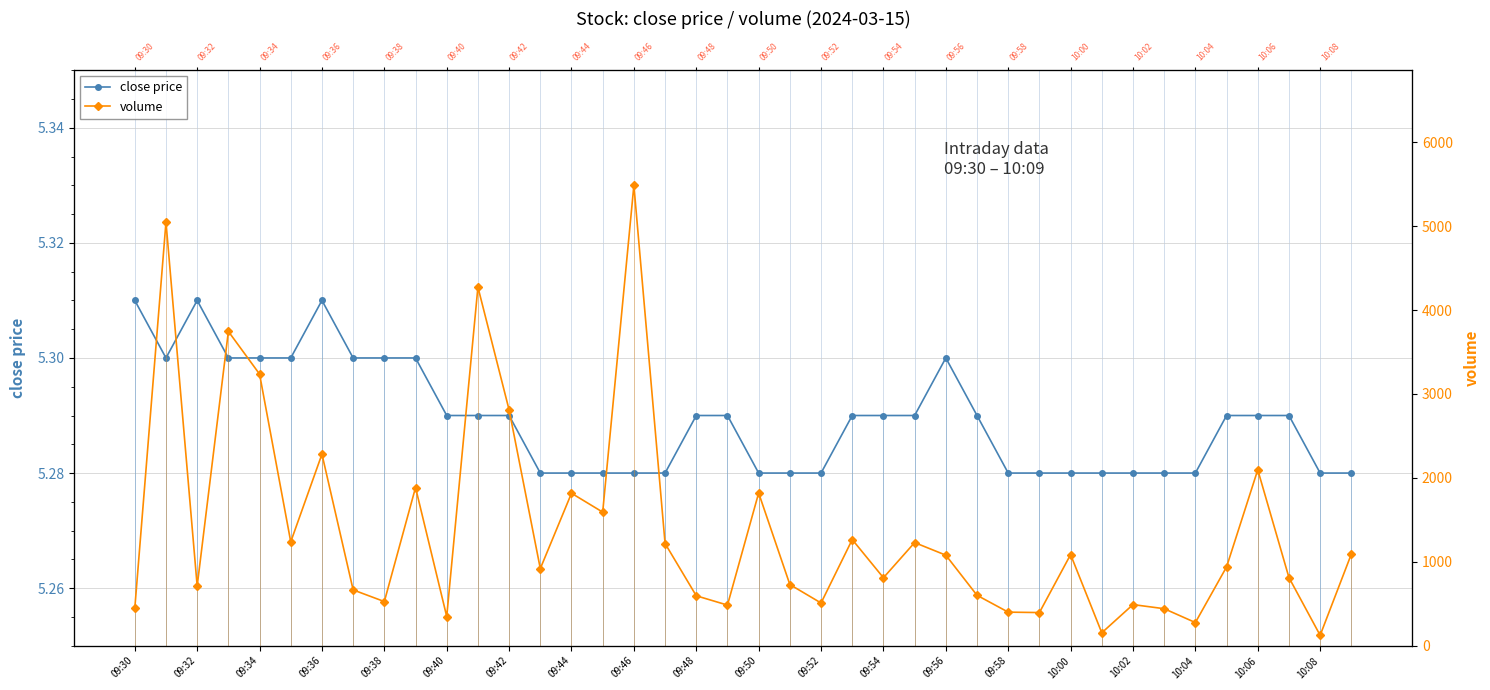

What is the difference between the maximum and minimum values in the volume series?

5363.0